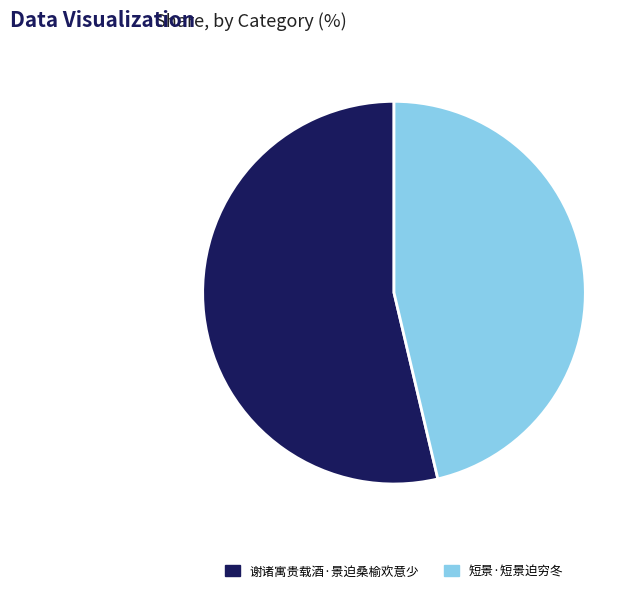

What is the largest slice in the pie chart?

谢诸寓贵载酒·景迫桑榆欢意少